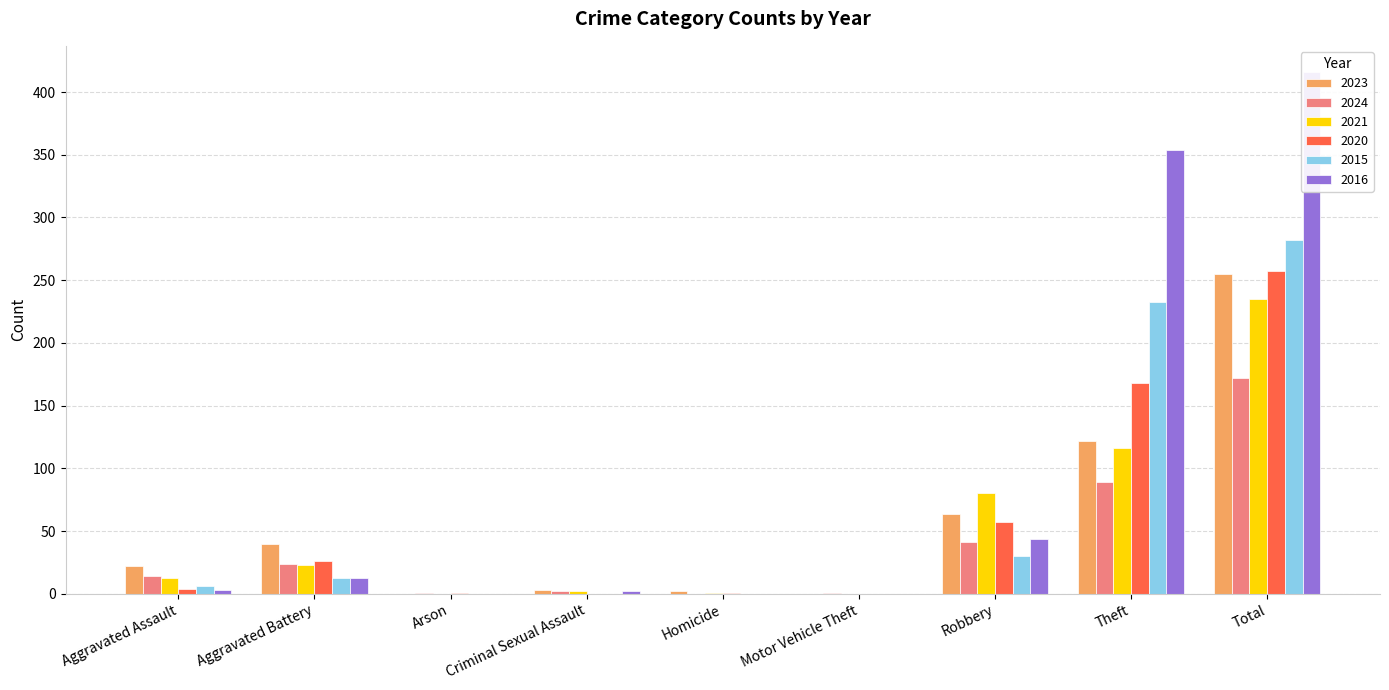

Are the bars grouped side by side (vs. stacked)?

Yes